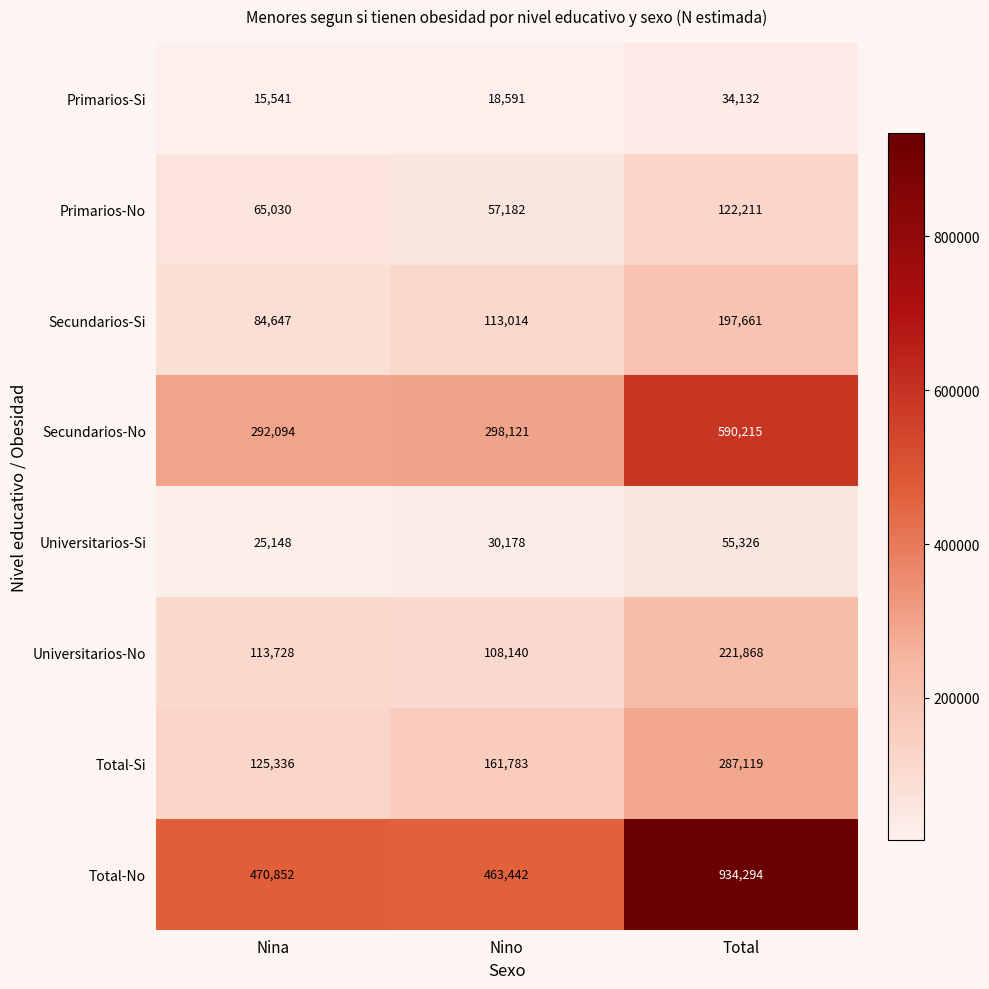

Reading left to right, extract all data points from this chart.

Primarios-Si: Nina=15541	Nino=18591	Total=34132
Primarios-No: Nina=65030	Nino=57182	Total=122211
Secundarios-Si: Nina=84647	Nino=113014	Total=197661
Secundarios-No: Nina=292094	Nino=298121	Total=590215
Universitarios-Si: Nina=25148	Nino=30178	Total=55326
Universitarios-No: Nina=113728	Nino=108140	Total=221868
Total-Si: Nina=125336	Nino=161783	Total=287119
Total-No: Nina=470852	Nino=463442	Total=934294